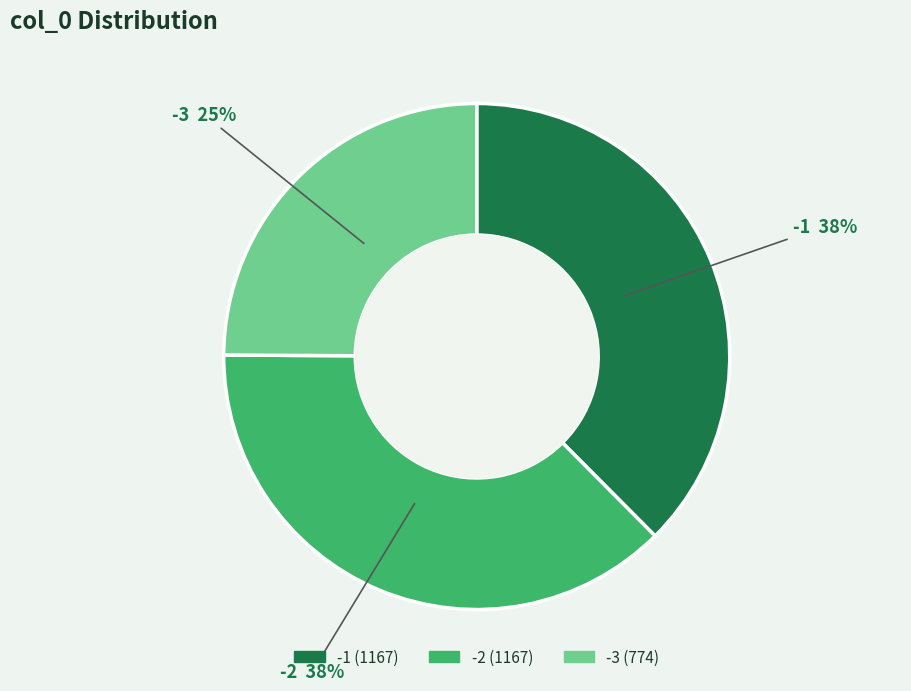

Is there a majority slice in this chart?

No